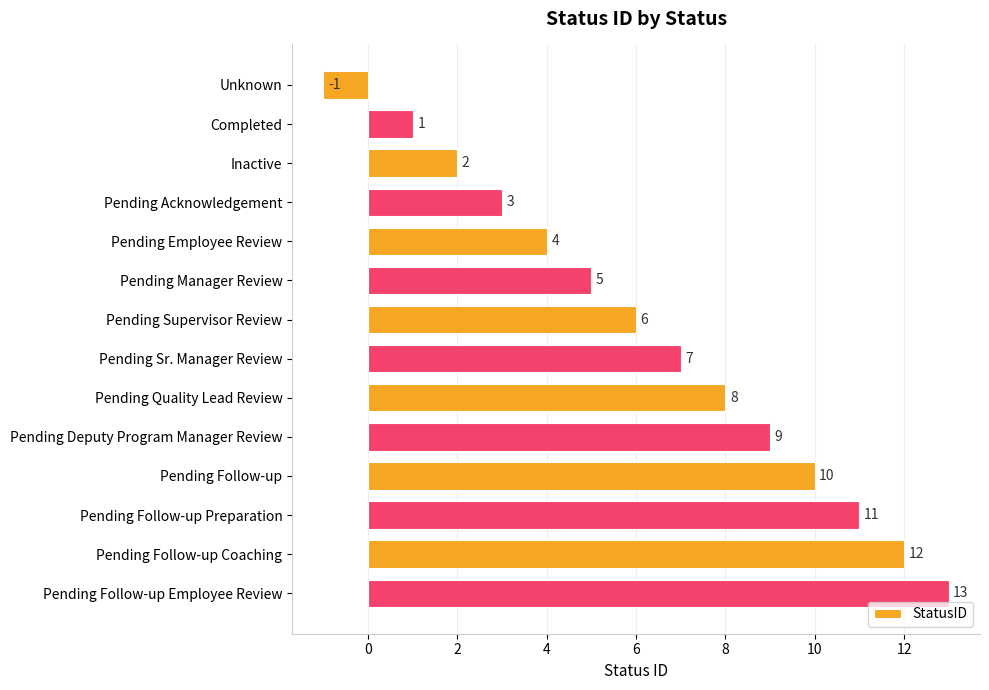

What is the difference between the maximum and minimum values?

14